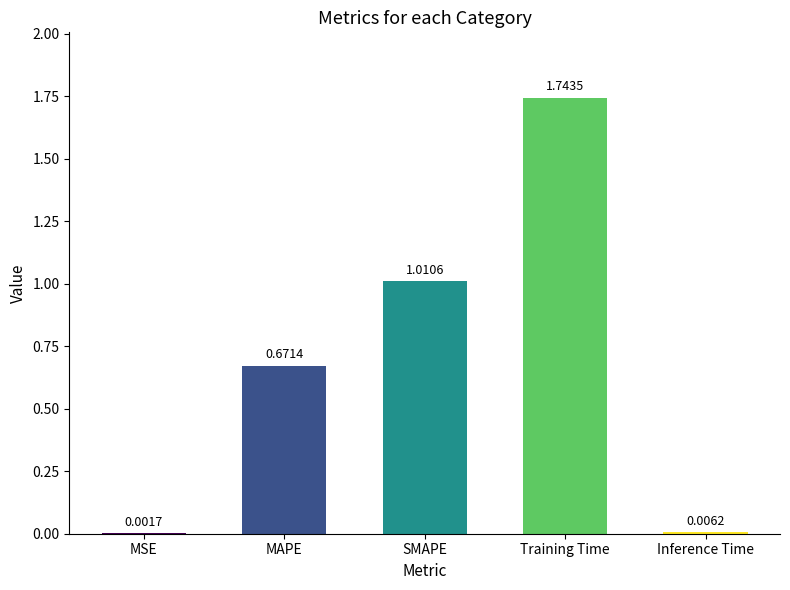

The value at MAPE is 1.0. True or false?

False